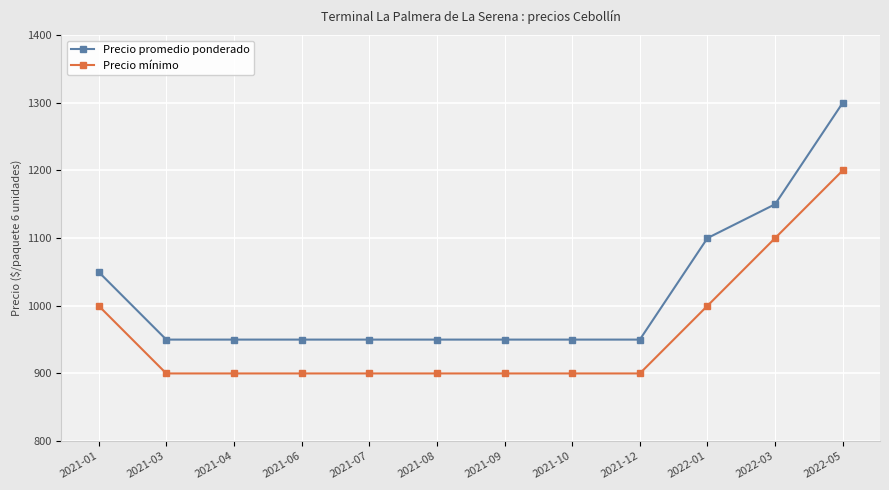

True or false: Precio promedio ponderado and Precio mínimo intersect in this chart.

False